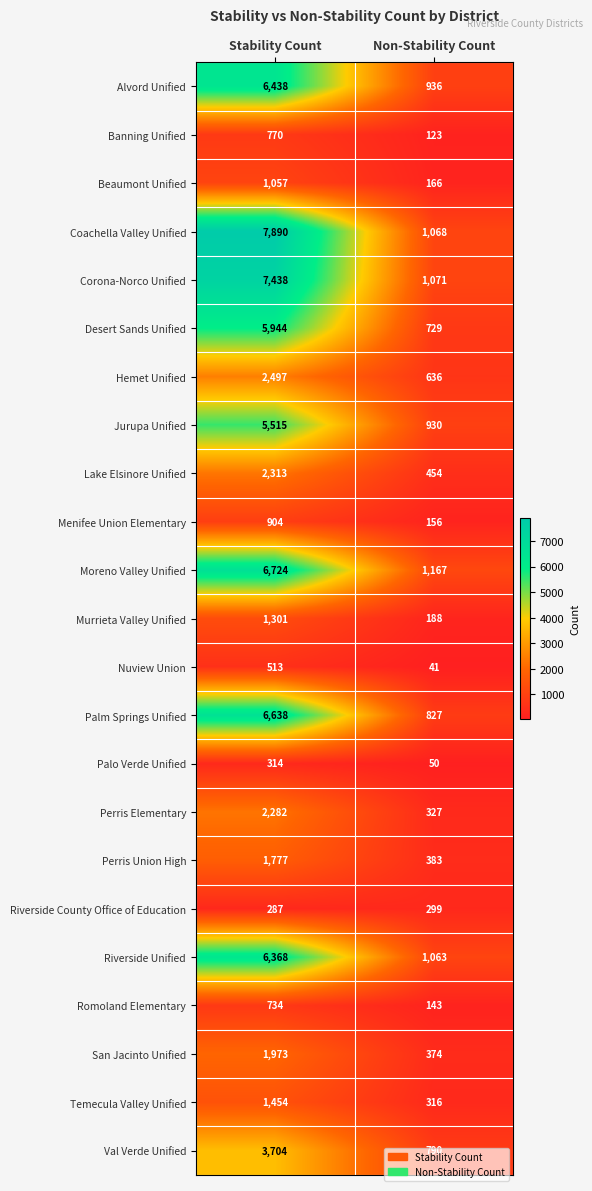

What is the spread (max minus min) of values at Stability Count?

7603